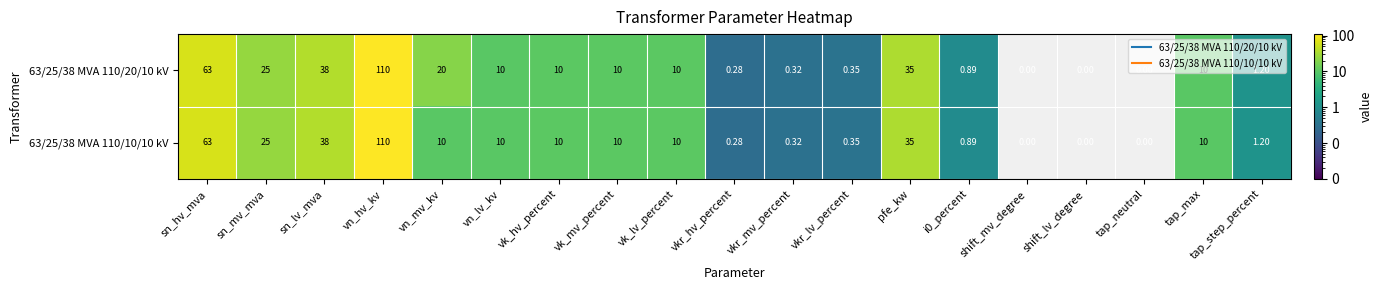

At which category does the chart reach its peak across all series?

vn_hv_kv